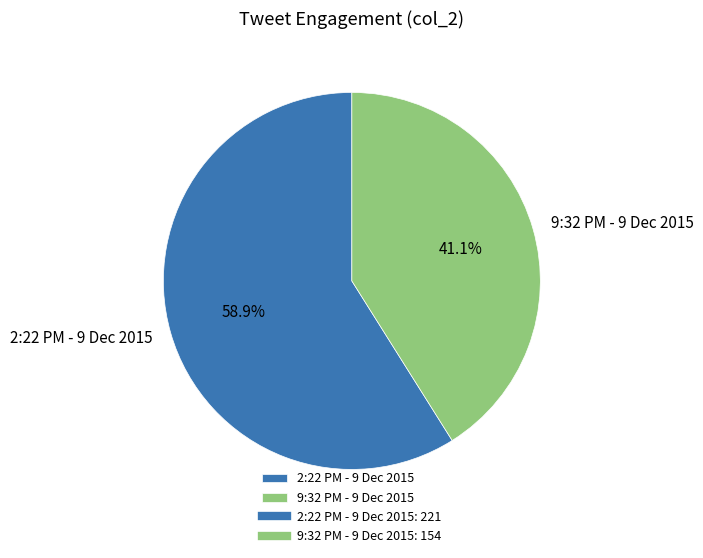

Count the number of slices in the pie.

2